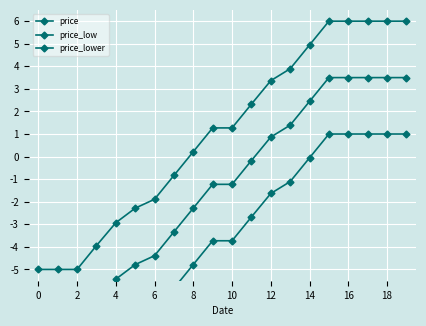

The value of price at 15 is 9.5. True or false?

False